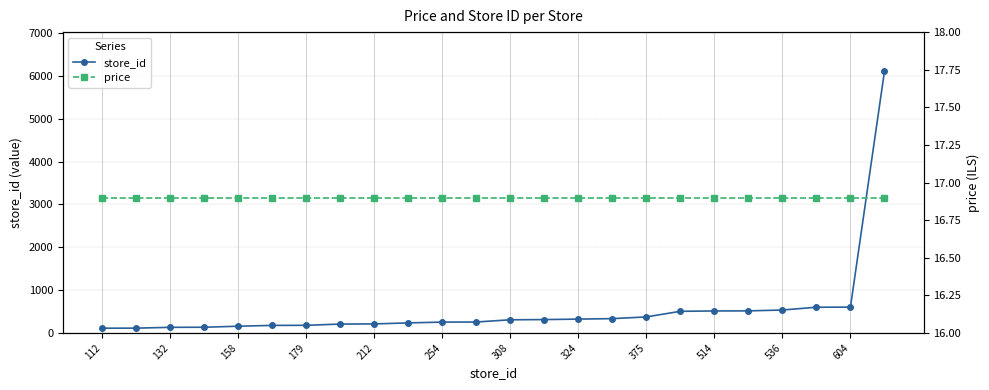

What is the difference between the maximum and minimum values in the store_id series?

5995